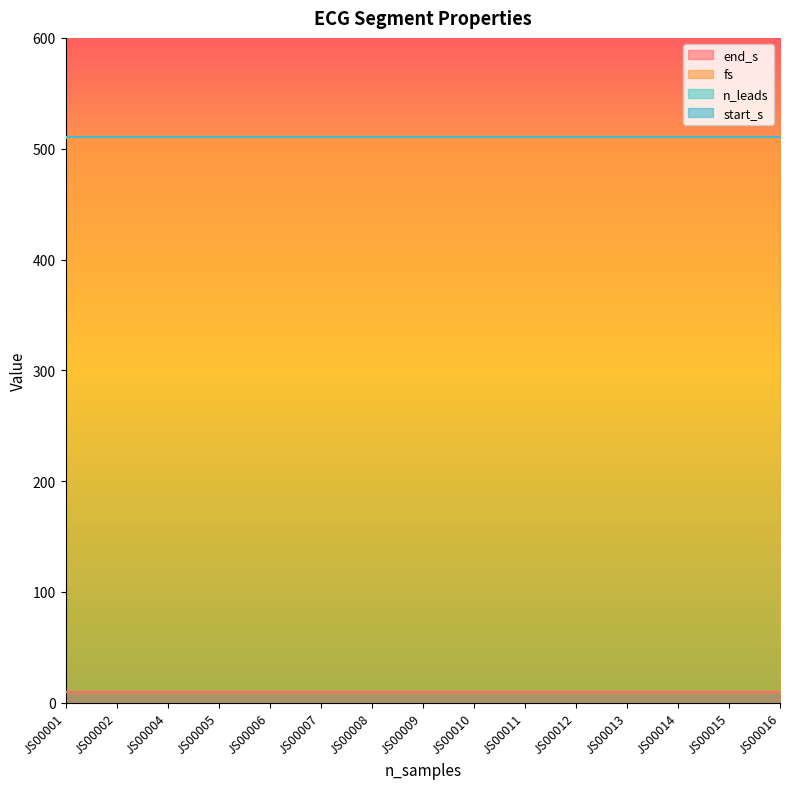

Does the chart display data point markers on the line(s)?

No